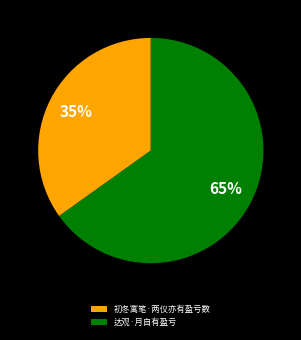

To the nearest percent, what percentage of the pie is 初冬寓笔·两仪亦有盈亏数?

35%